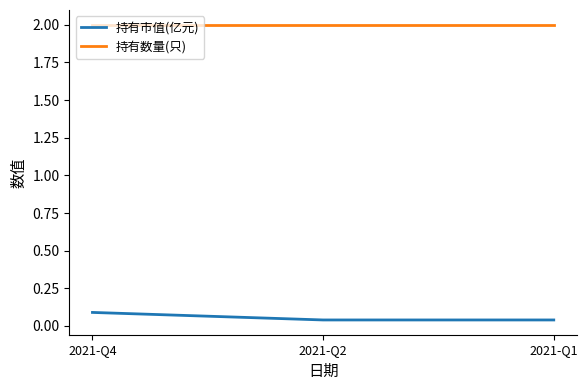

True or false: 持有数量(只) has a value of 2.0 at 2021-Q4.

True